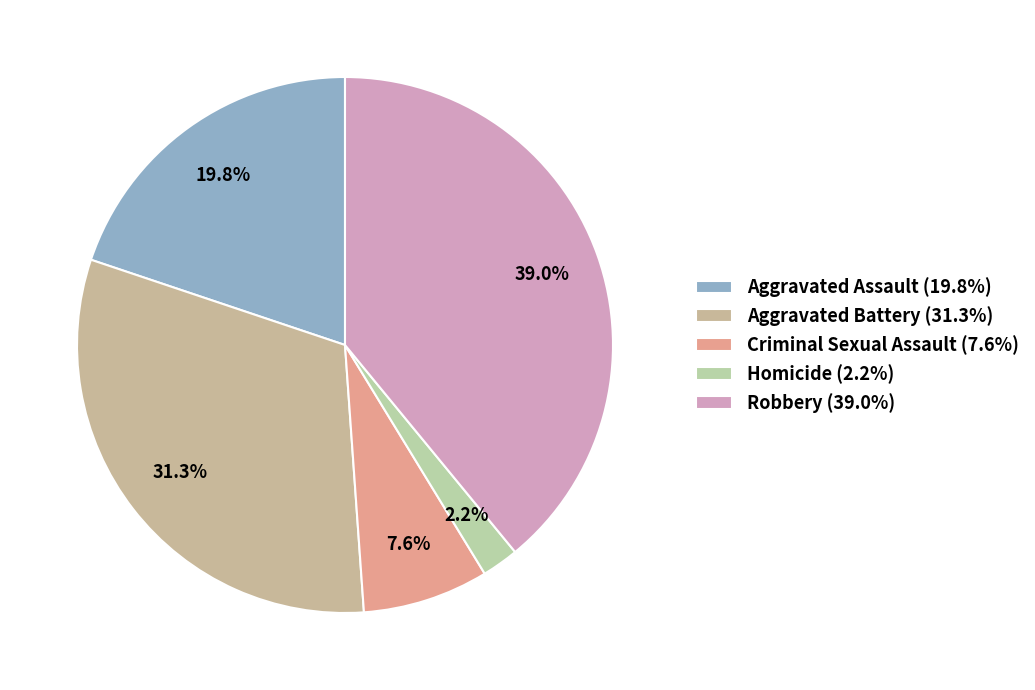

How many segments does this pie chart have?

5